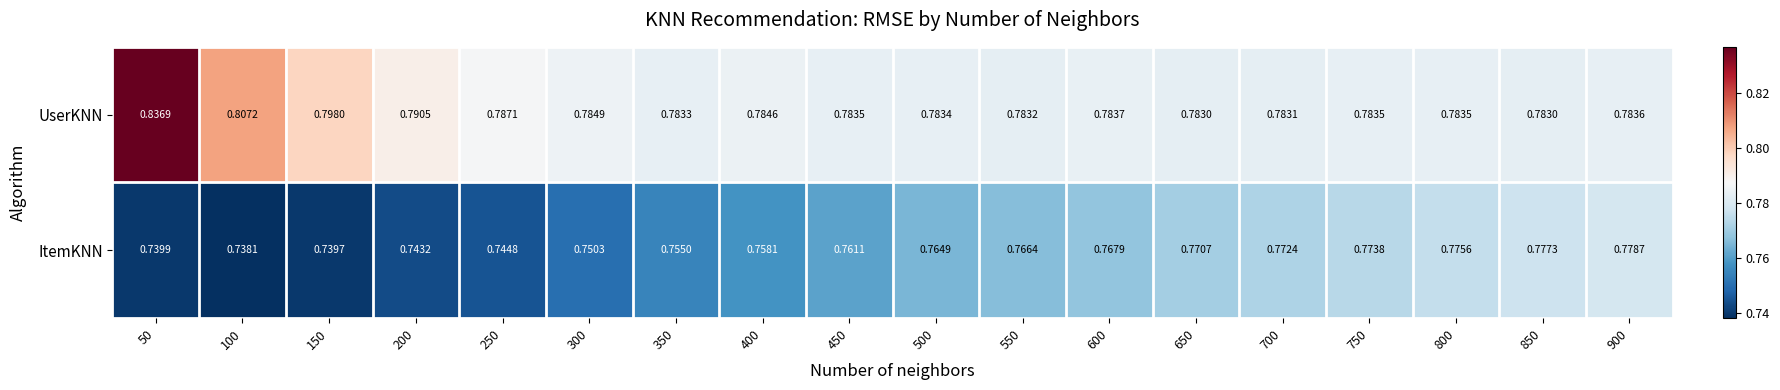

At 50, list the series in order from smallest to largest.

ItemKNN, UserKNN